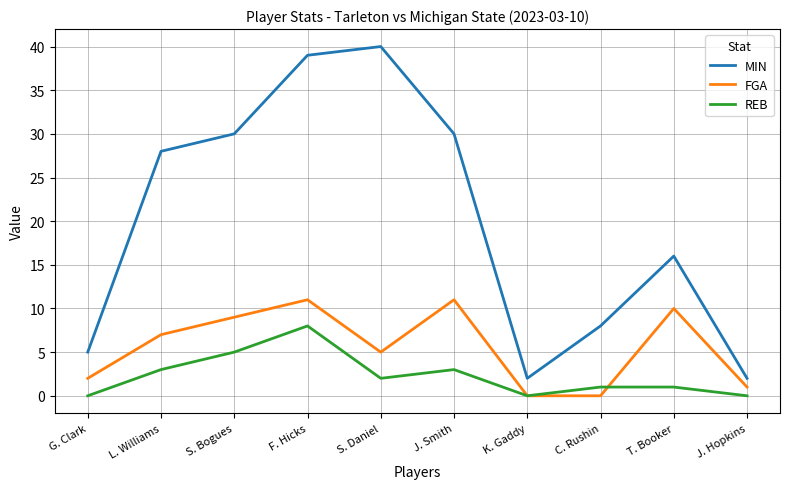

What is the difference between the maximum and second lowest values in the MIN series?

38